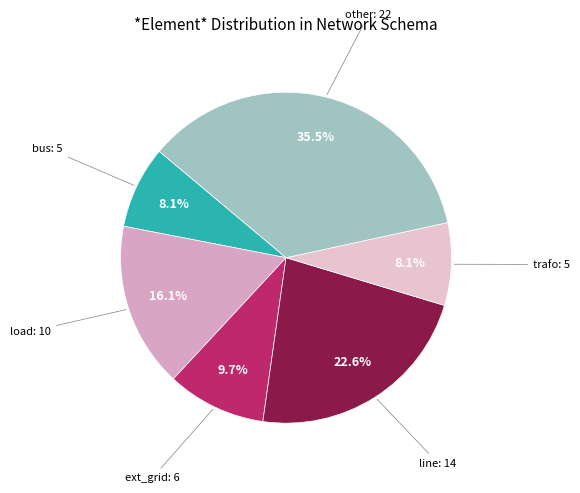

Count the number of slices in the pie.

6